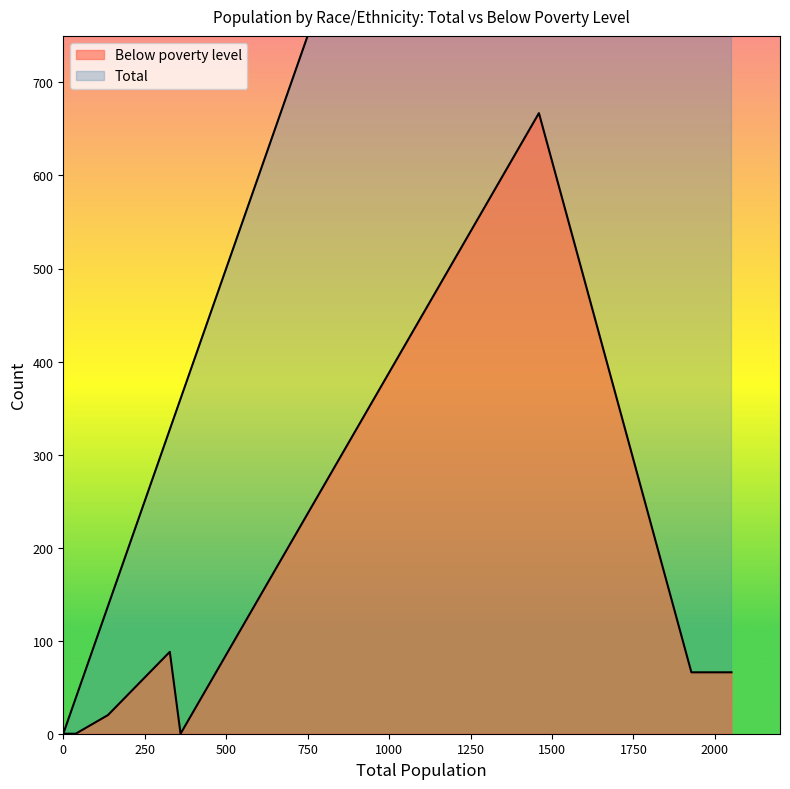

Is it true that Below poverty level equals 66 at White alone, not Hispanic or Latino?

True